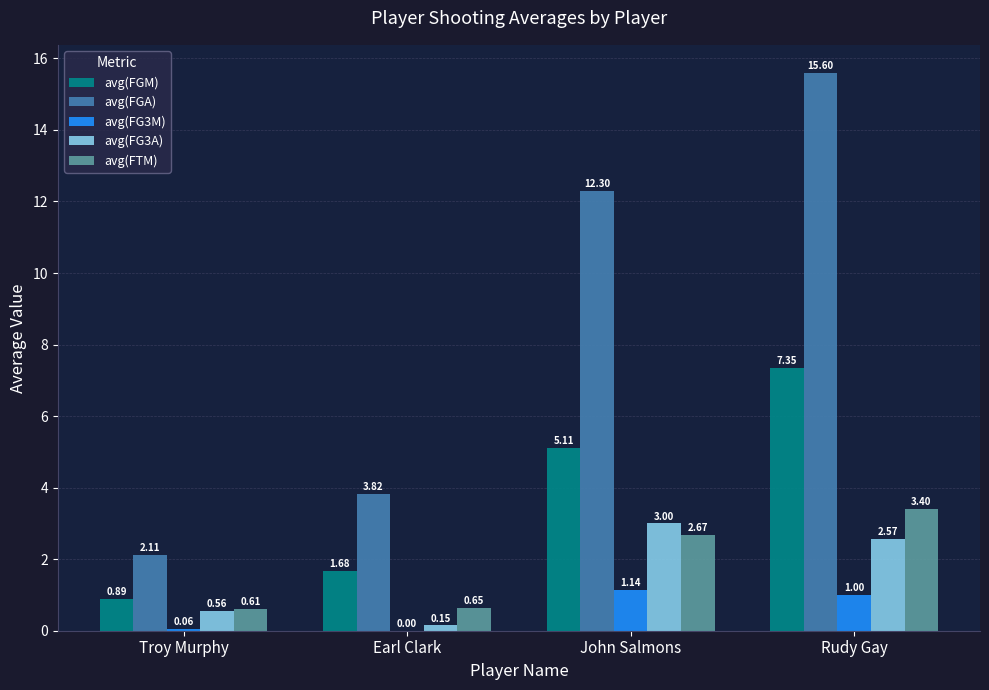

What are all the series names shown in the legend?

avg(FGM), avg(FGA), avg(FG3M), avg(FG3A), avg(FTM)